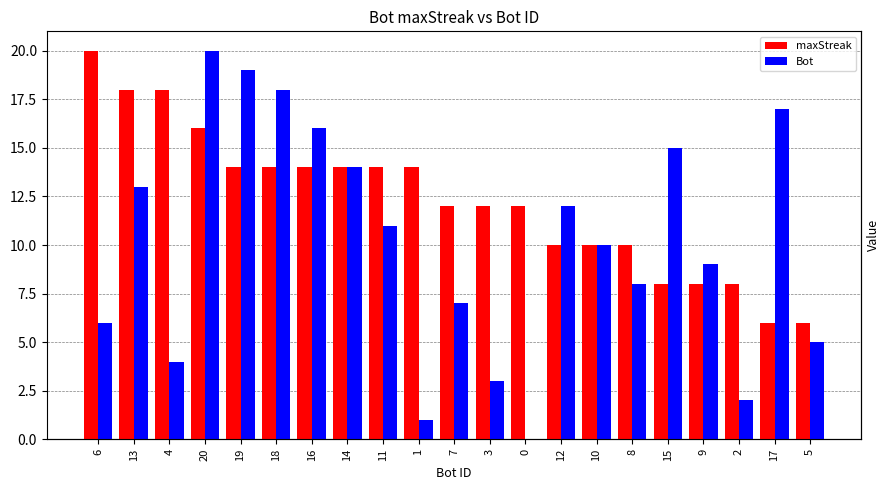

How many groups of bars are there?

21